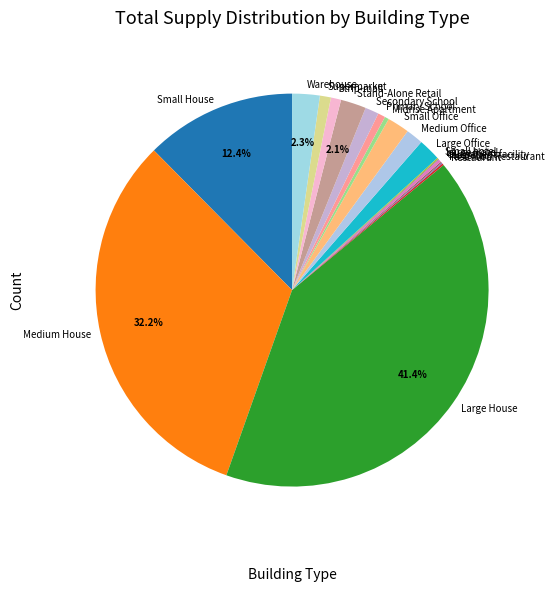

Does Supermarket account for over 50% of the chart?

No